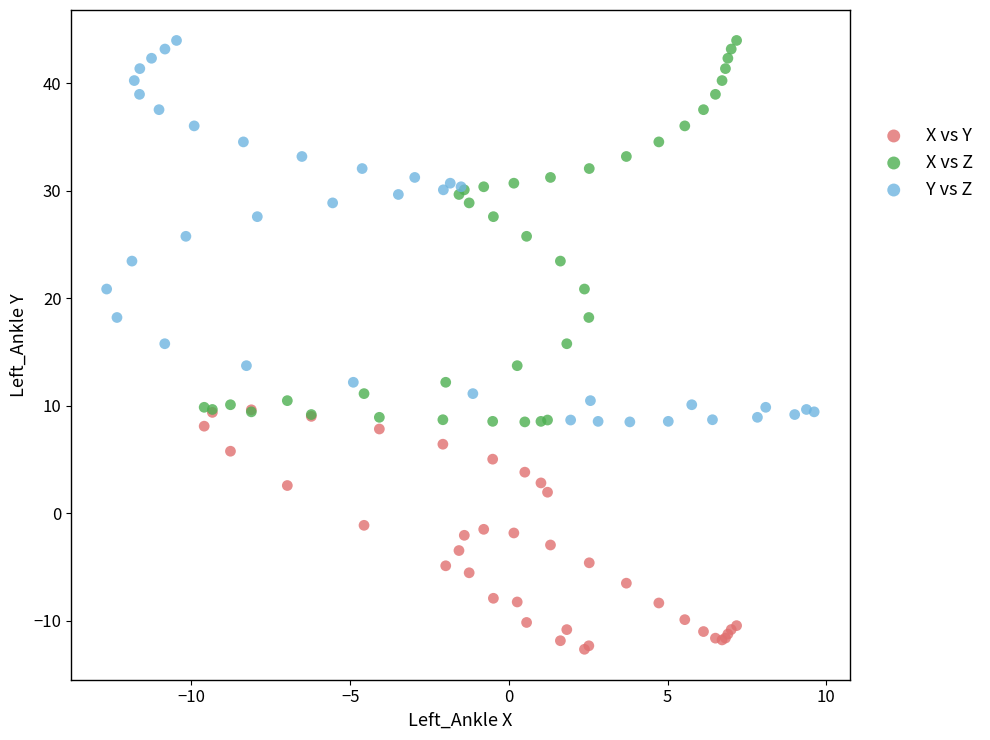

What are all the series names shown in the legend?

X vs Y, X vs Z, Y vs Z